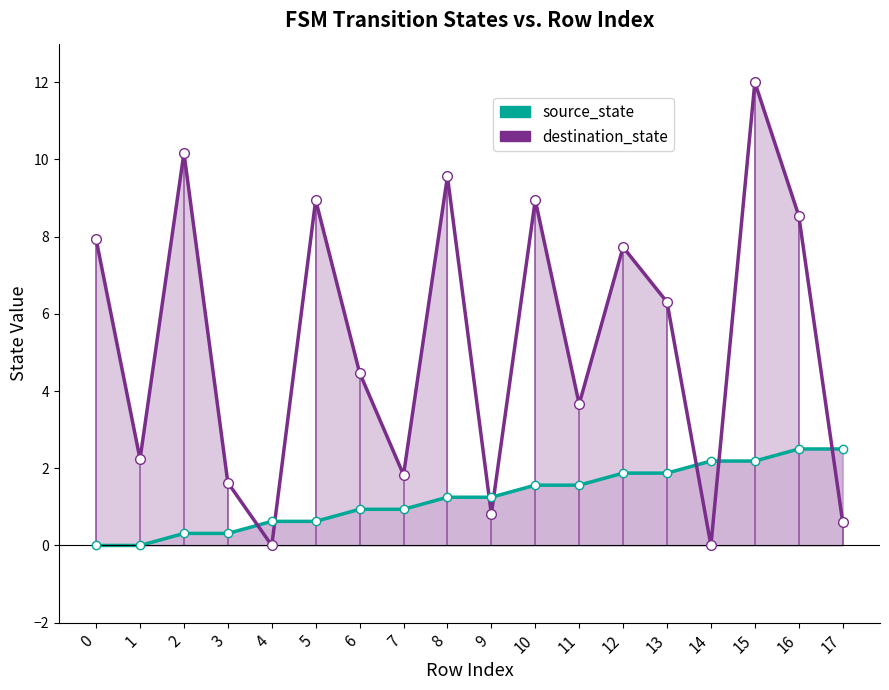

Which series has the largest range (max minus min)?

destination_state